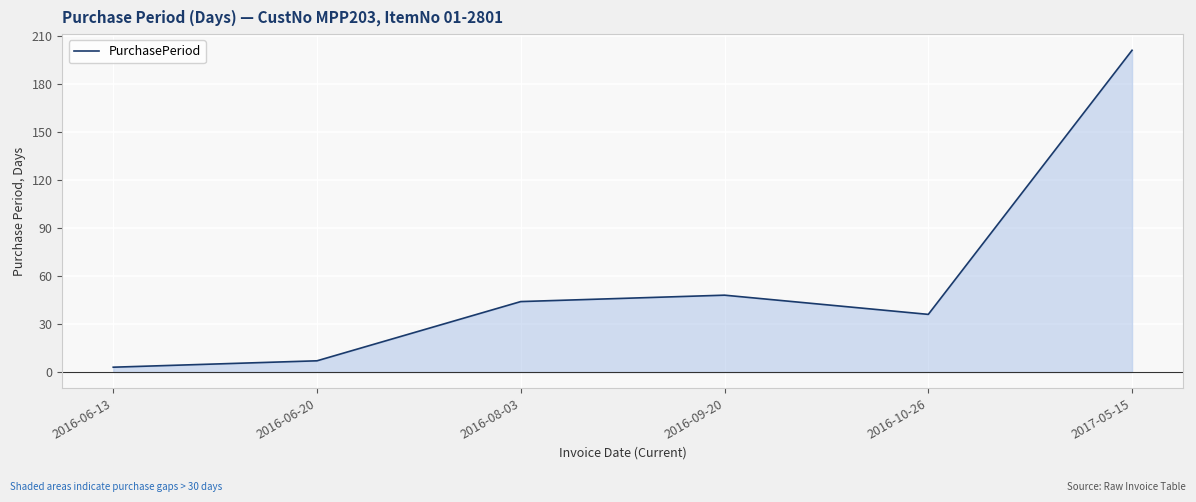

True or false: the data shows 36 at 2016-10-26.

True